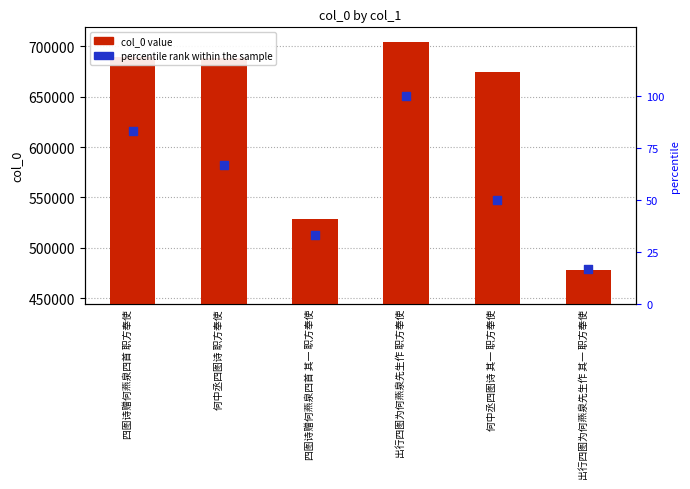

Which series reaches the maximum Y coordinate?

col_0 value